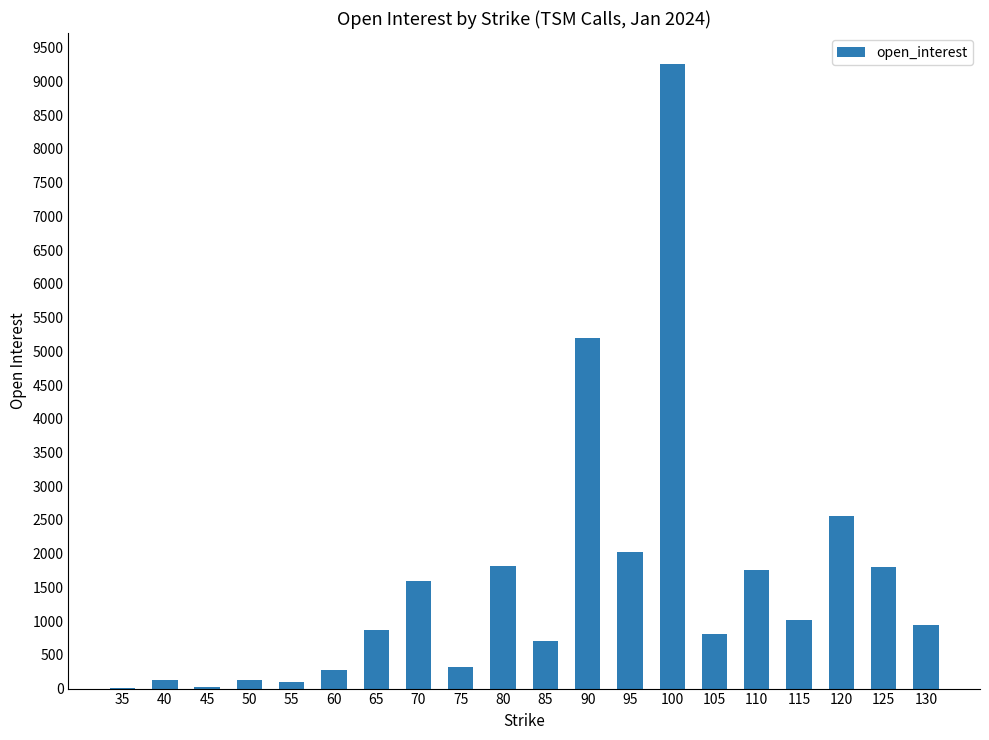

What is the maximum value shown in the chart?

9255